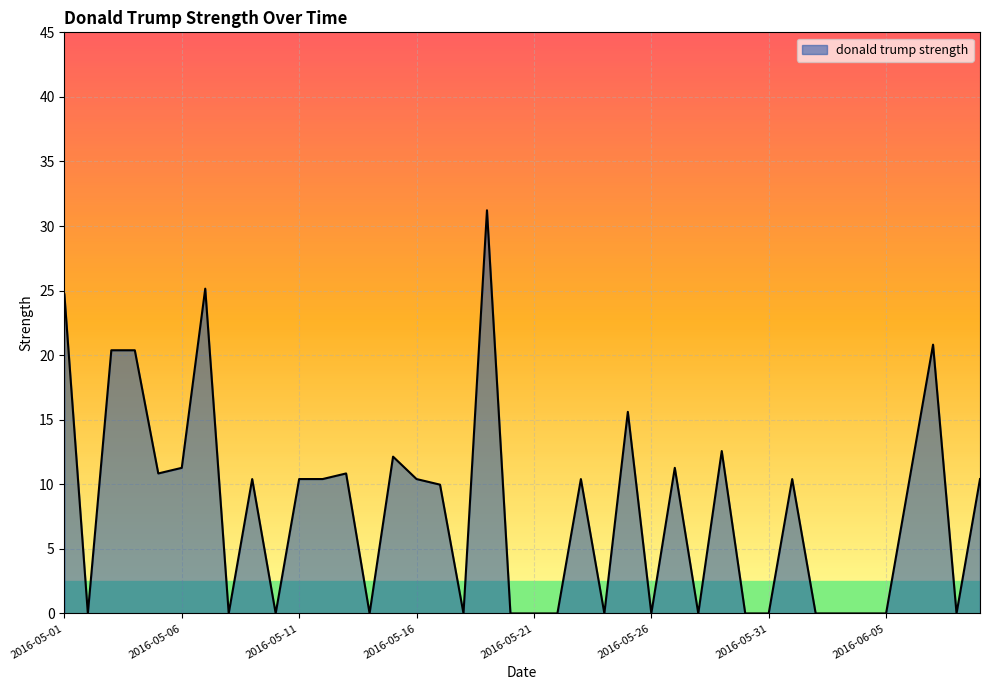

What is the difference between the maximum and minimum values?

31.2